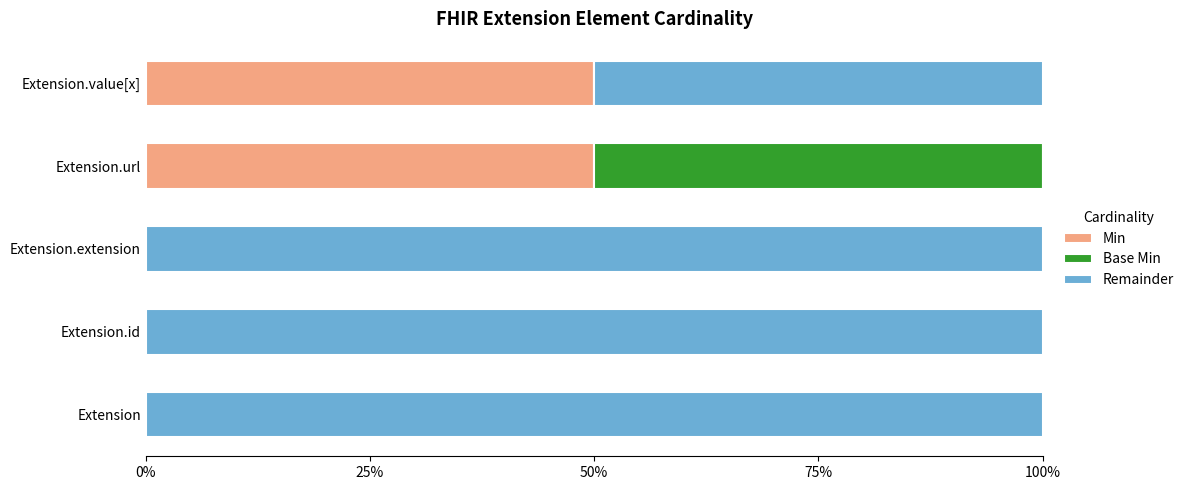

Count the Min values in the range 0 to 50.

5